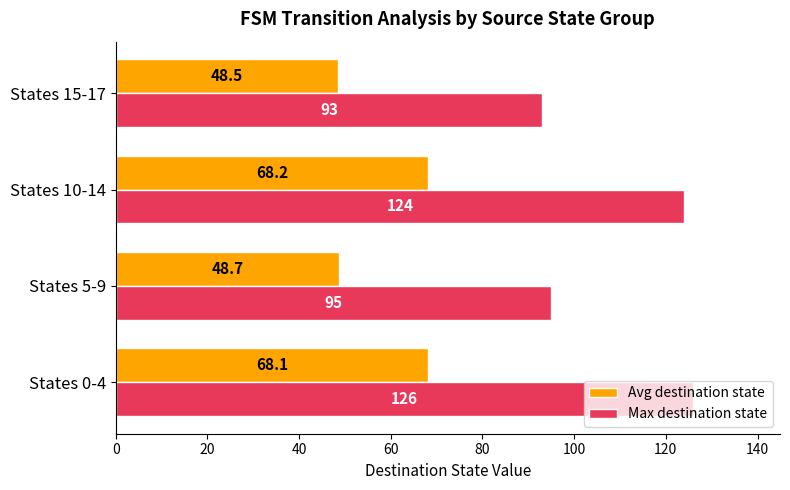

The value of Avg destination state at States 10-14 is 68.2. True or false?

True